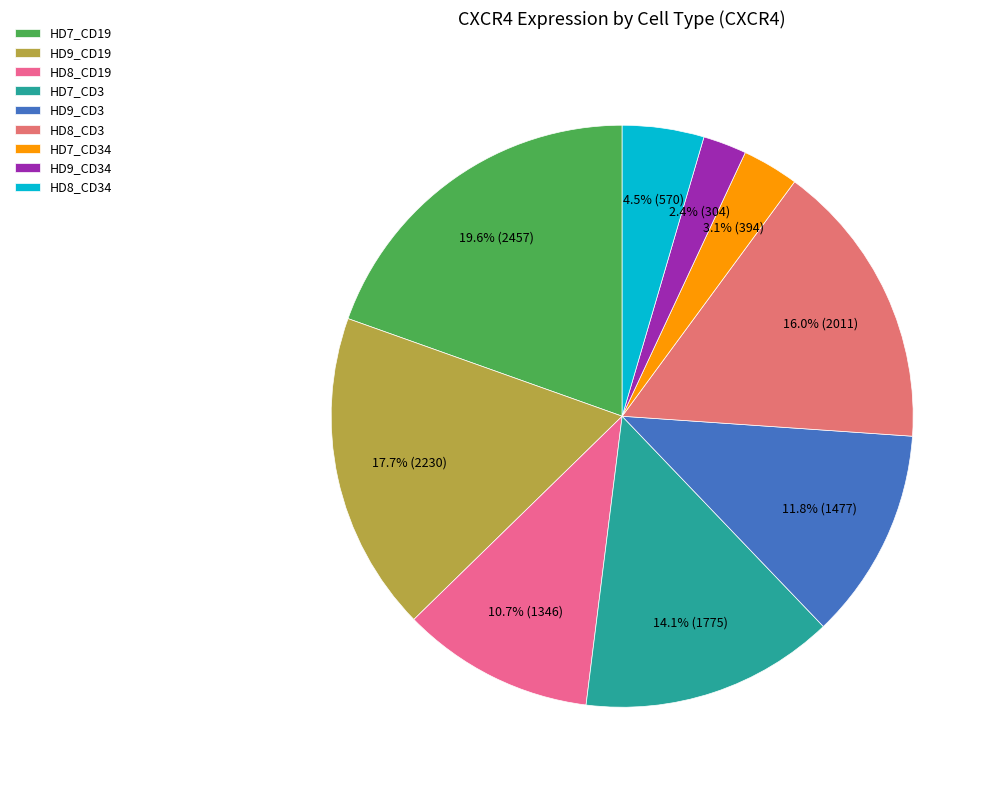

What is the change in value from HD8_CD19 to HD8_CD3?

+664.3